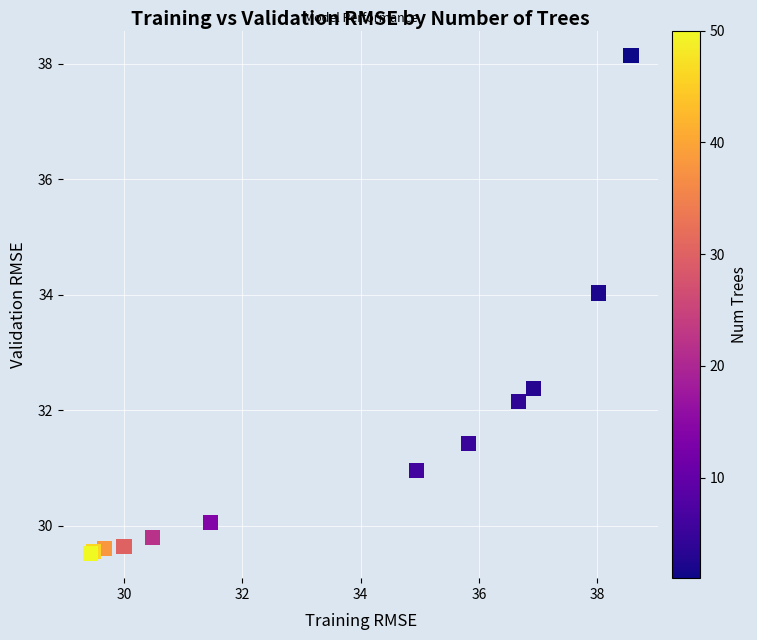

What Y value in the scatter plot is closest to 33?

32.4